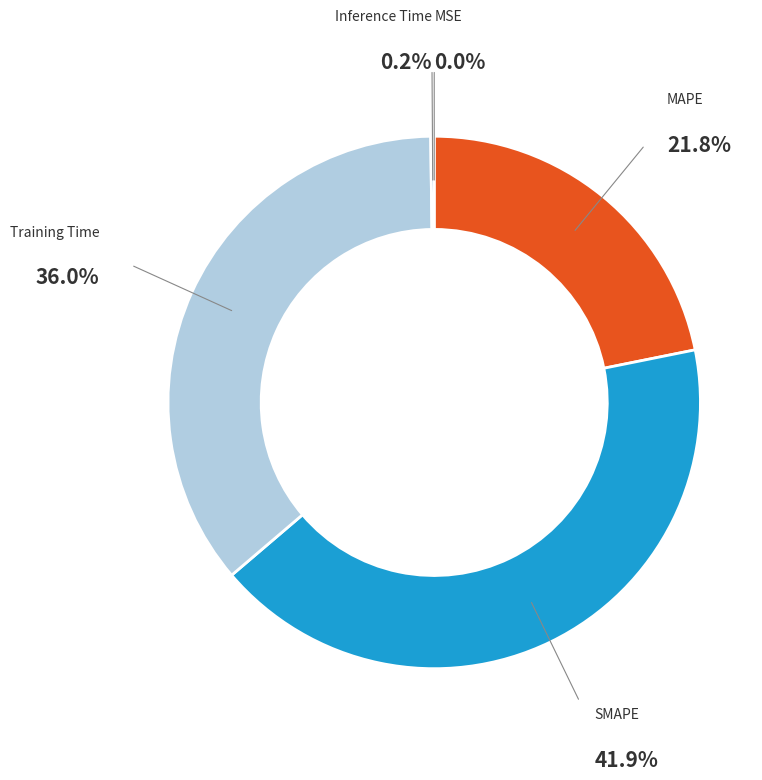

Between Training Time and MAPE, which is larger?

Training Time